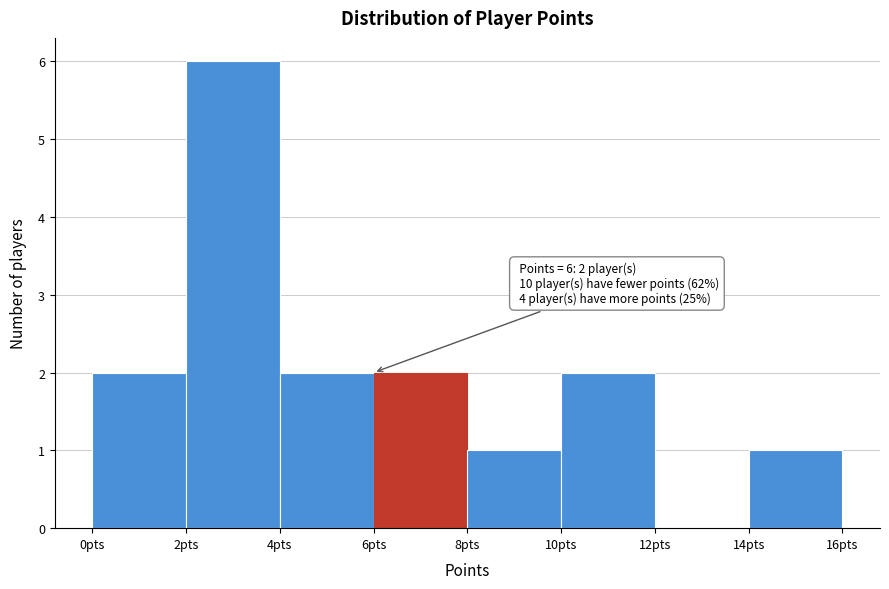

Over which range of the x-axis is the bar tallest?

2 to 4